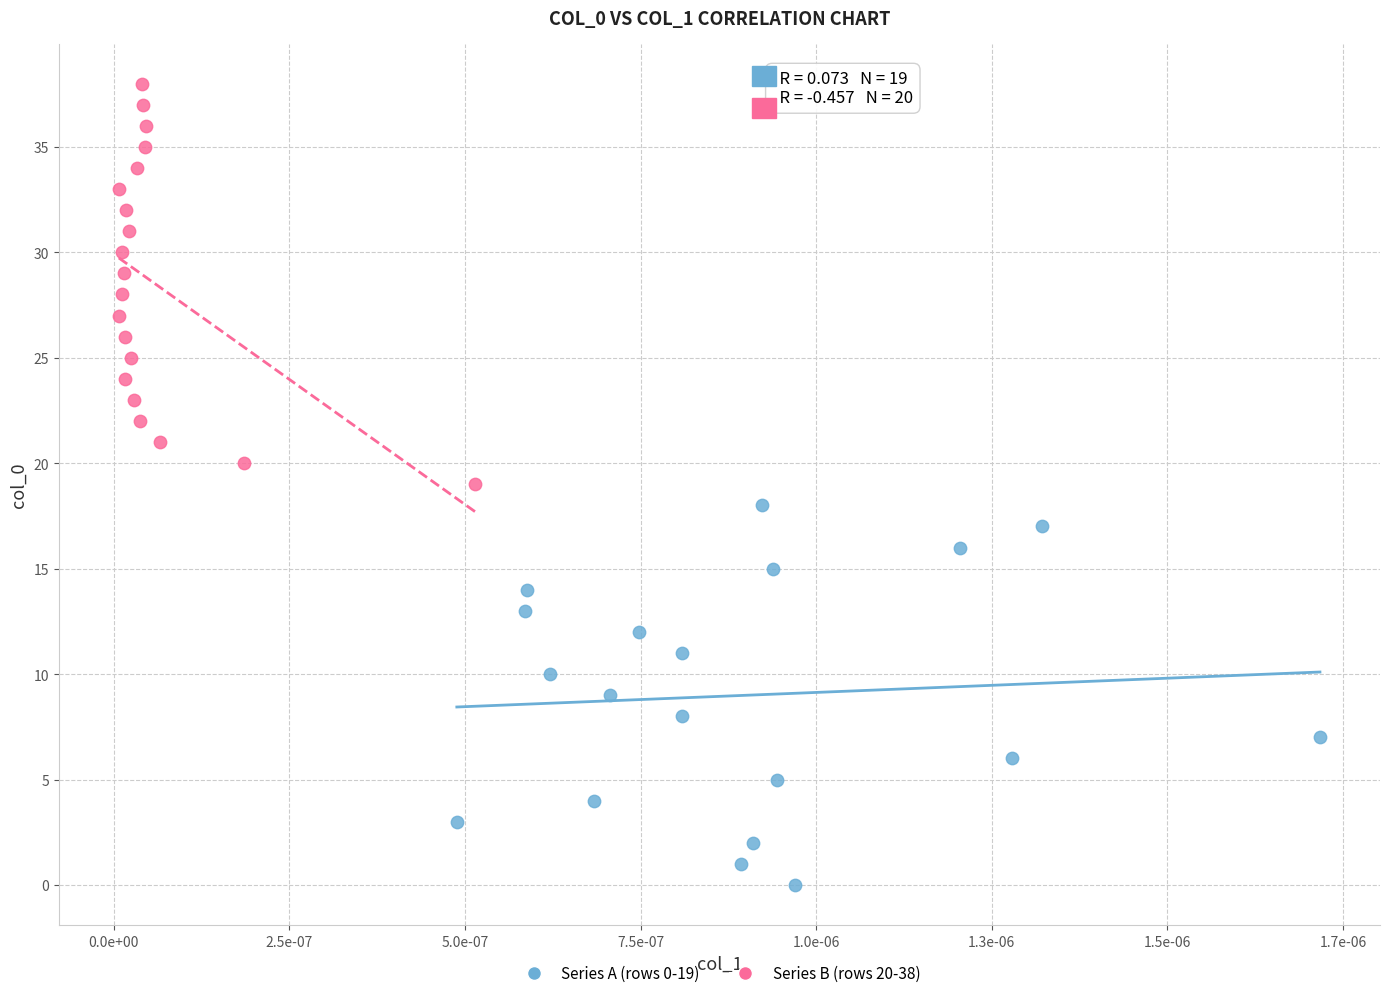

Which series contains the highest Y value?

Series B (rows 20-38)